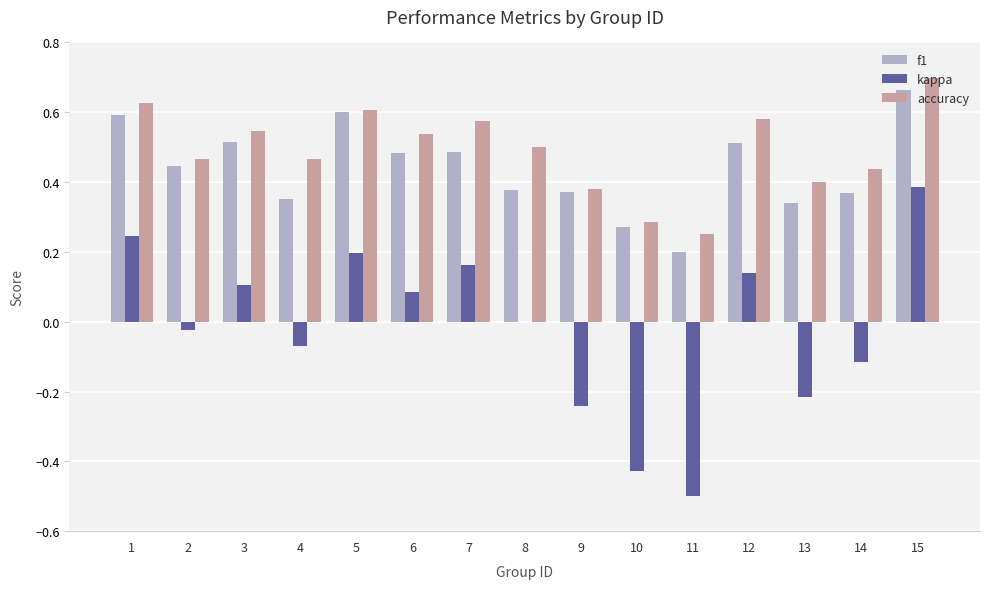

Between 6 and 13, which series saw the biggest shift?

kappa